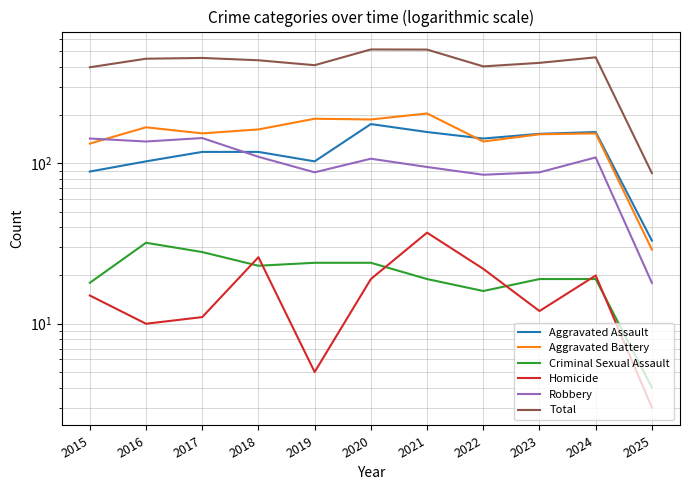

Which has a higher value, 2016 or 2021?

2021